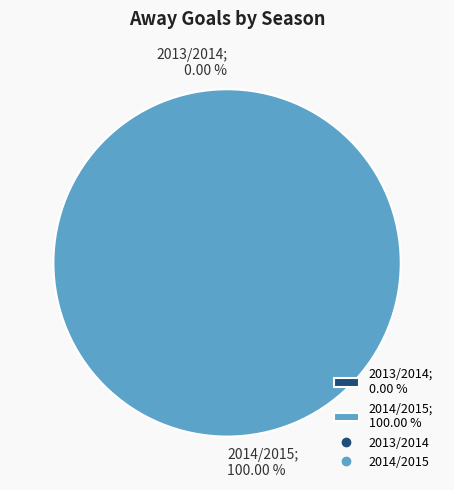

Combined, what portion of the pie is 2013/2014 and 2014/2015?

100.0%